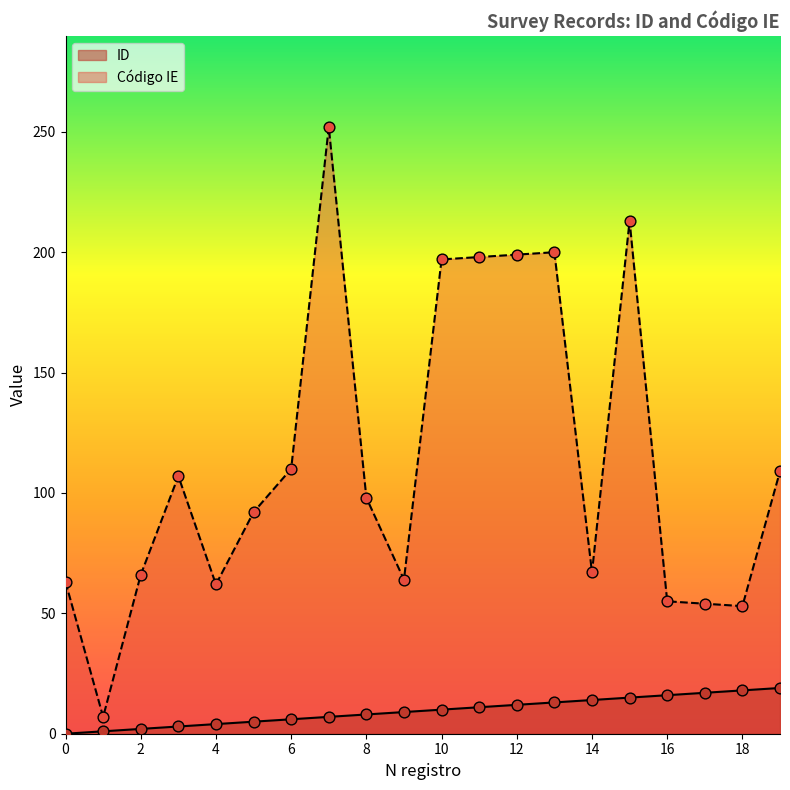

What is the total value across all series at 7?

259